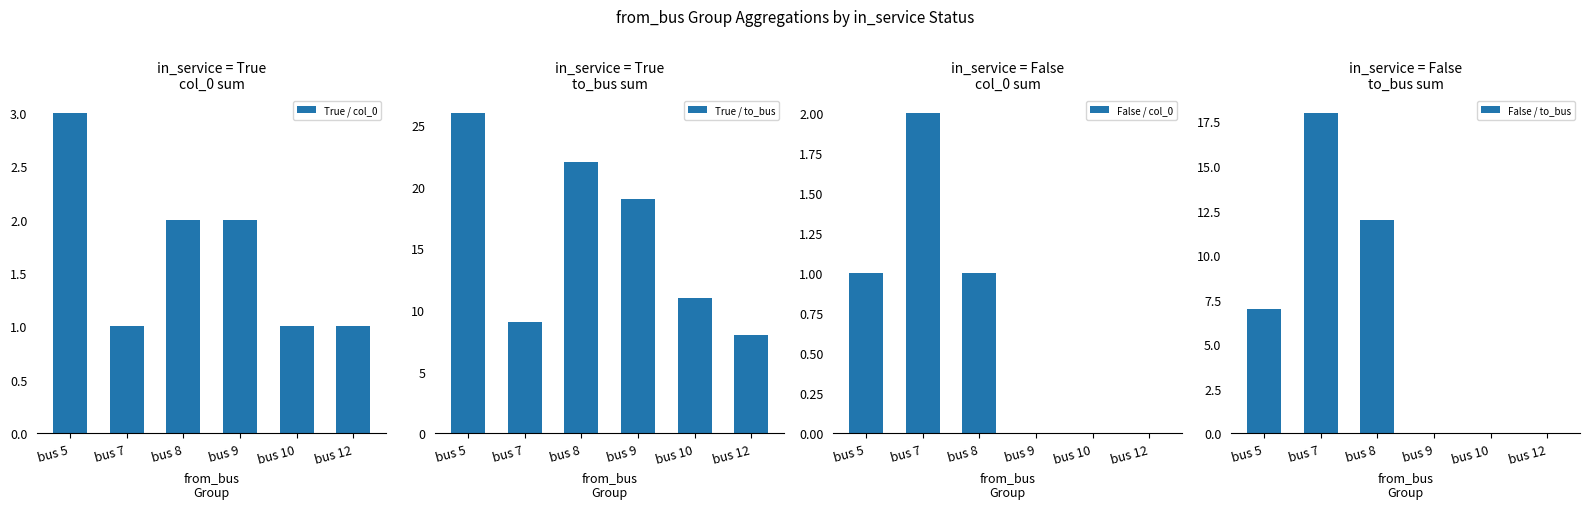

How many distinct data groups are displayed?

4